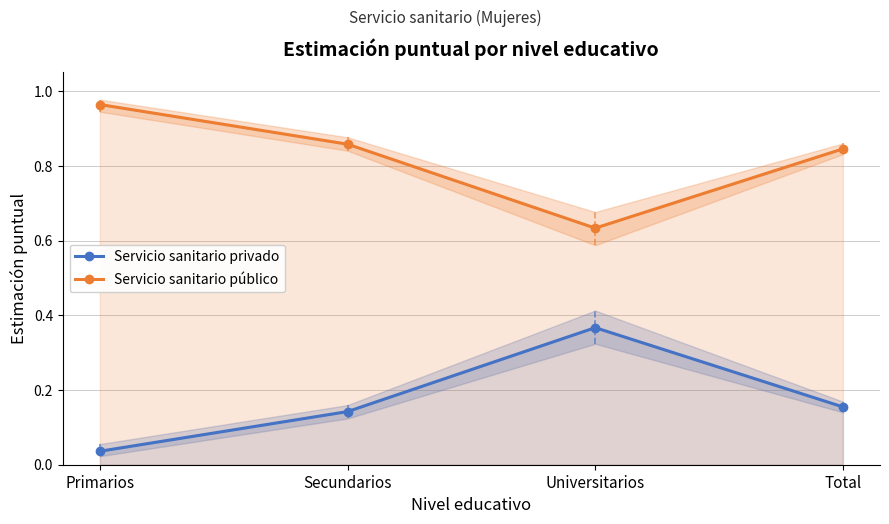

Which series has the largest range (max minus min)?

Servicio sanitario privado